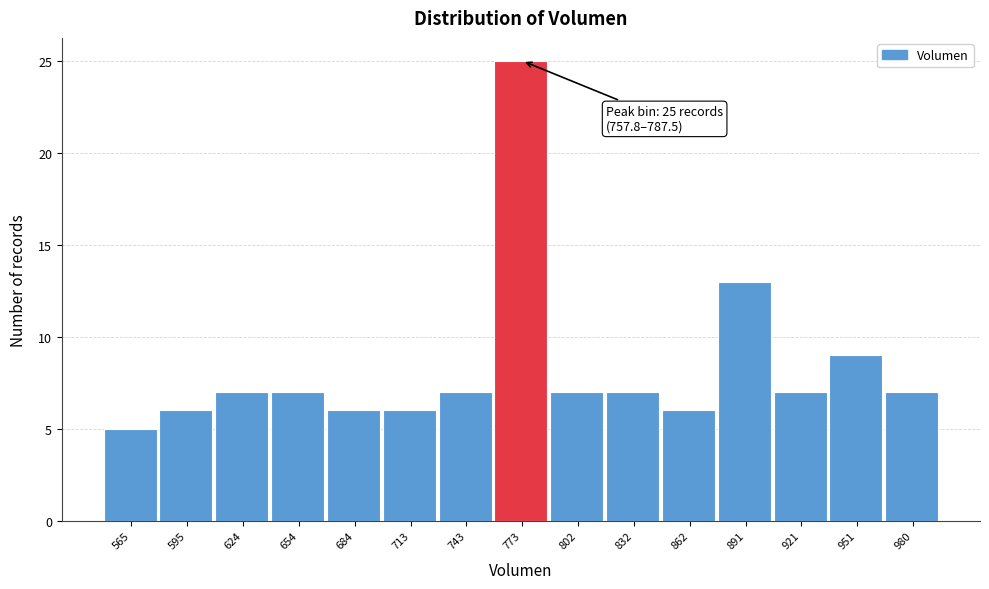

Over which range of the x-axis is the bar tallest?

760 to 790